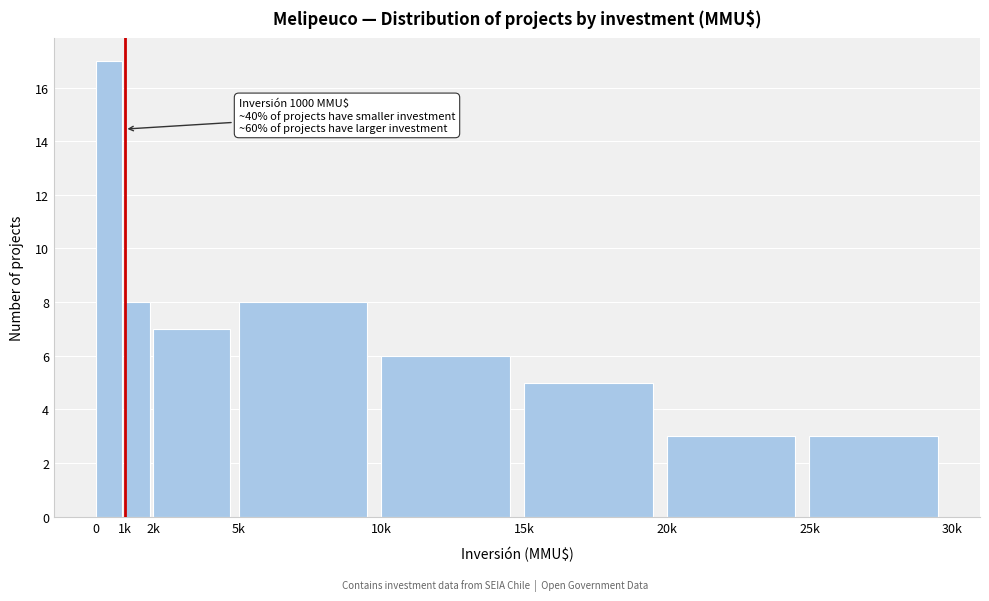

Reading left to right, list all the values displayed in this chart.

0=17	1k=8	2k=7	5k=8	10k=6	15k=5	20k=3	25k=3